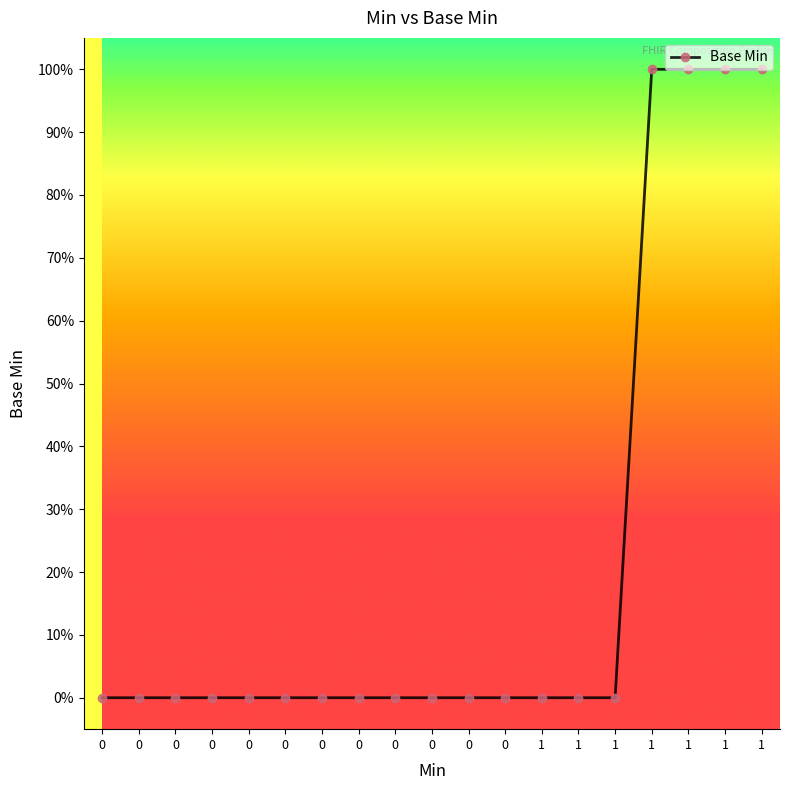

Rank the categories by value from lowest to highest.

0, 0, 0, 0, 0, 0, 0, 0, 0, 0, 0, 0, 1, 1, 1, 1, 1, 1, 1